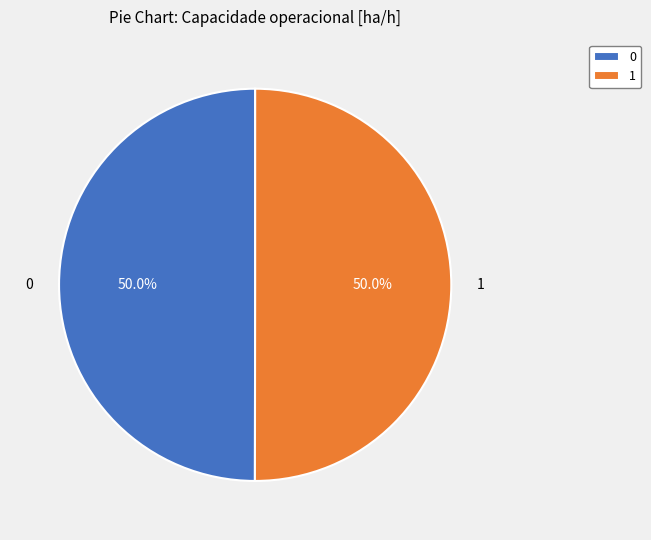

How many segments does this pie chart have?

2